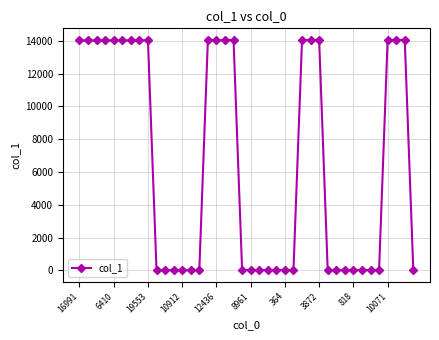

What is the sum of all values?

266983